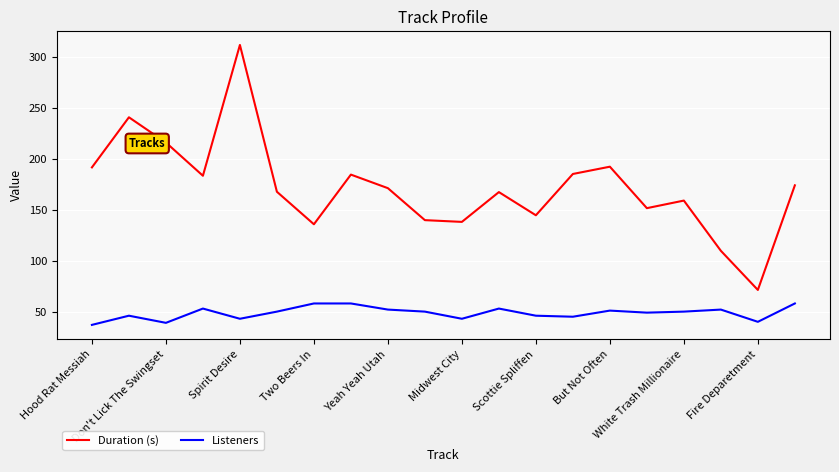

Which series has the widest spread of values?

Duration (s)